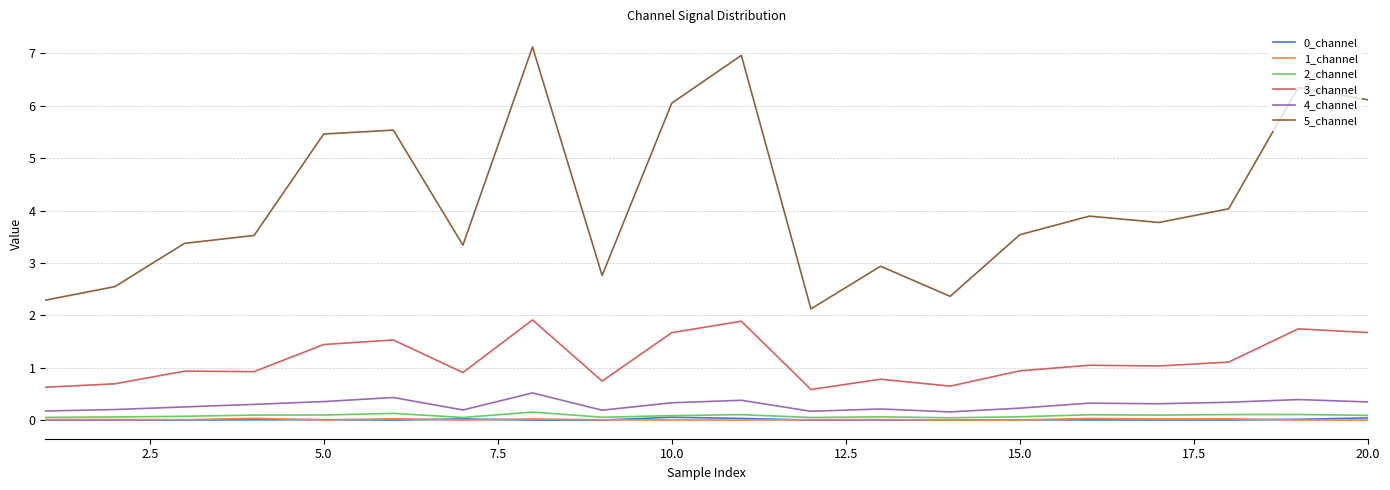

Which series has the largest total across all categories?

5_channel